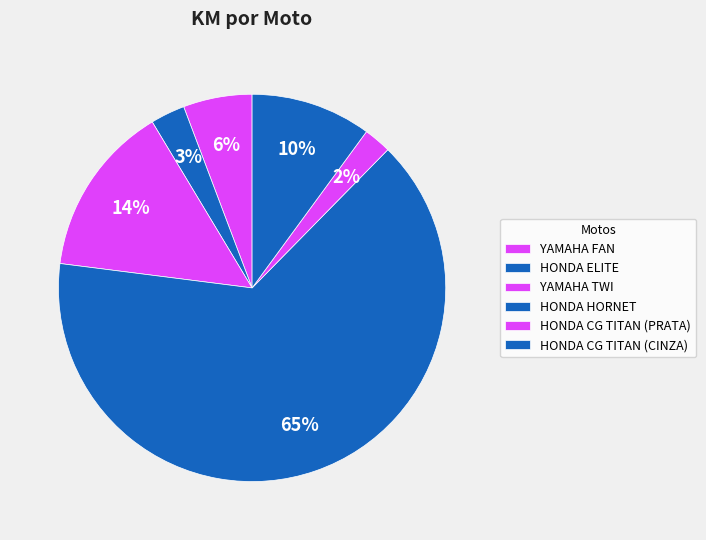

What is the largest slice in the pie chart?

HONDA HORNET